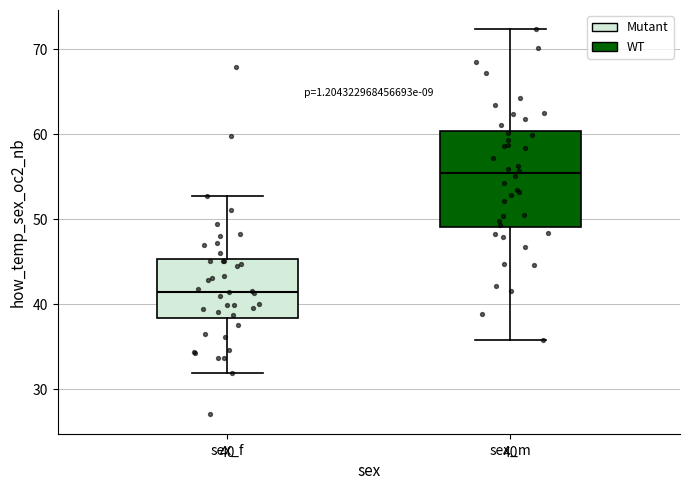

Comparing the boxes themselves (not the whiskers), which one is the tallest?

sex_m